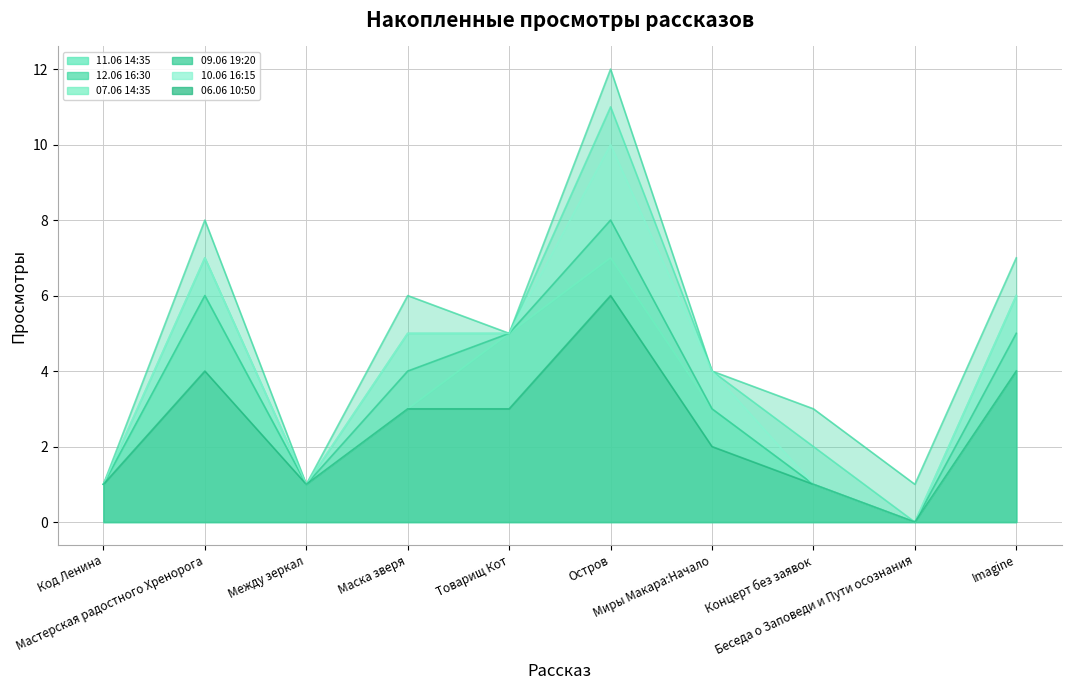

How many data points in 12.06 16:30 are above 5?

4